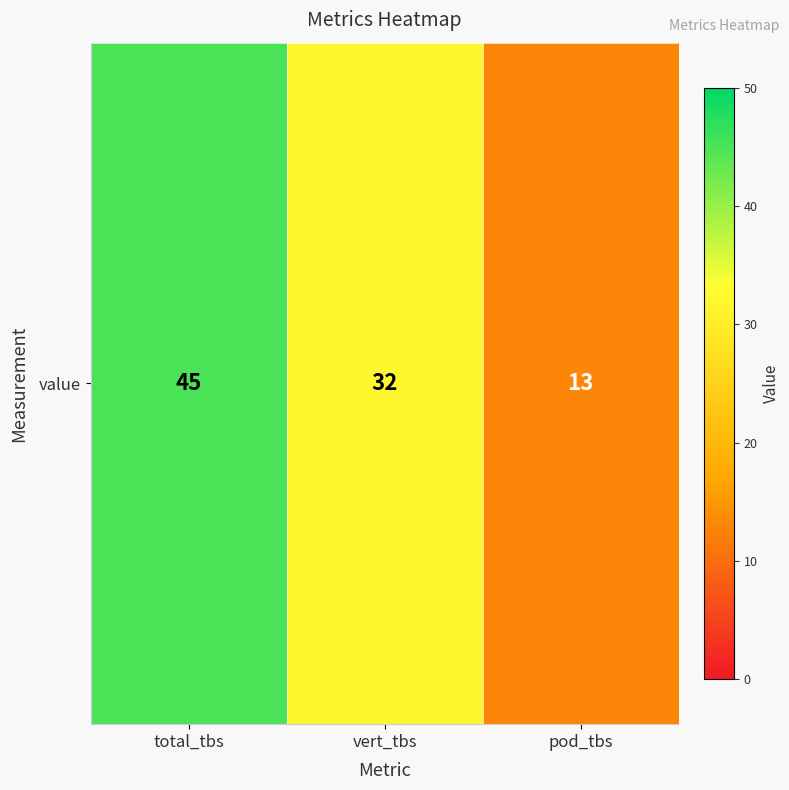

Rank the categories by value from lowest to highest.

pod_tbs, vert_tbs, total_tbs